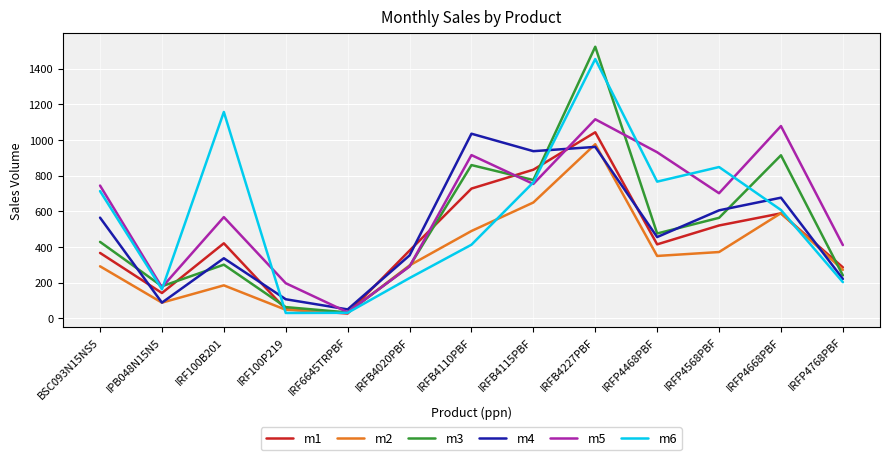

The m3 series shows 811 at IRFP4568PBF. True or false?

False